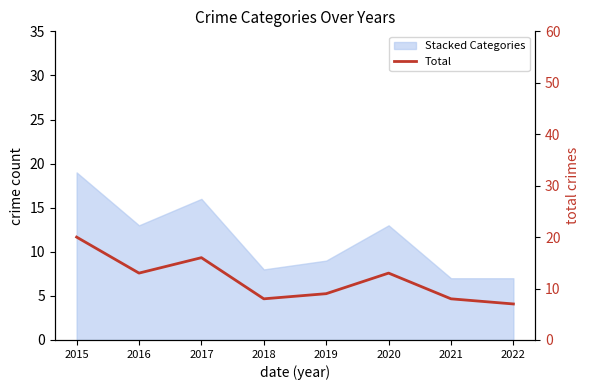

Rank the categories by value from lowest to highest.

2022, 2018, 2021, 2019, 2016, 2020, 2017, 2015